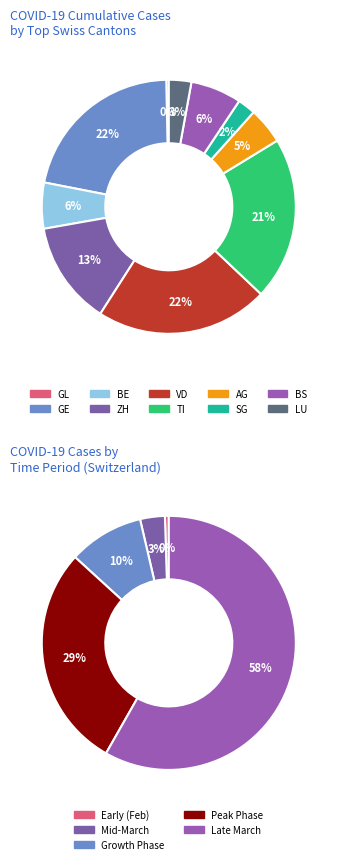

Do CH=20 and CH=1 together represent more than half of the pie?

No